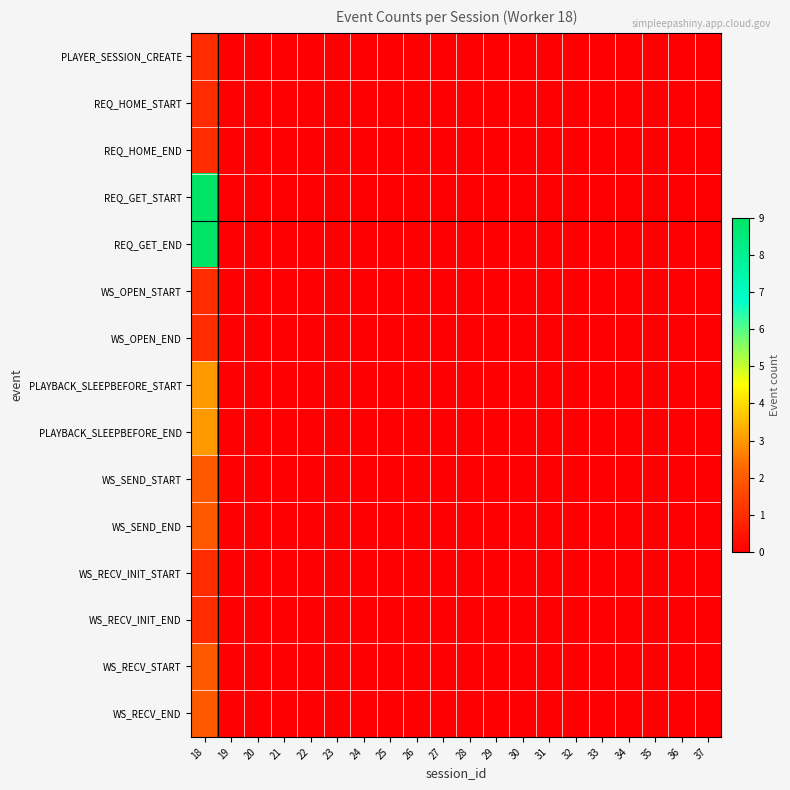

Count the number of data series in this chart.

15